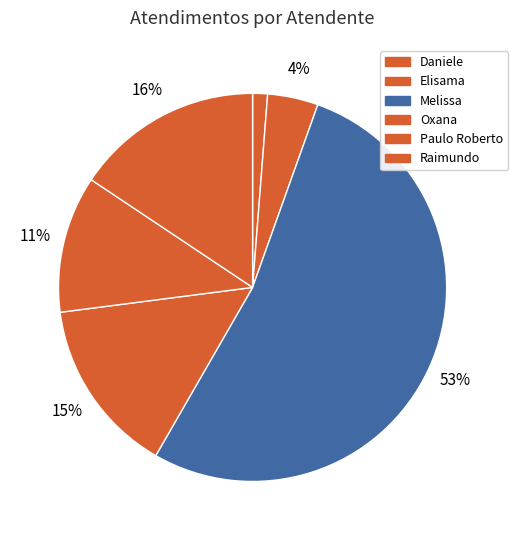

Which slice represents more than half of the pie?

Melissa